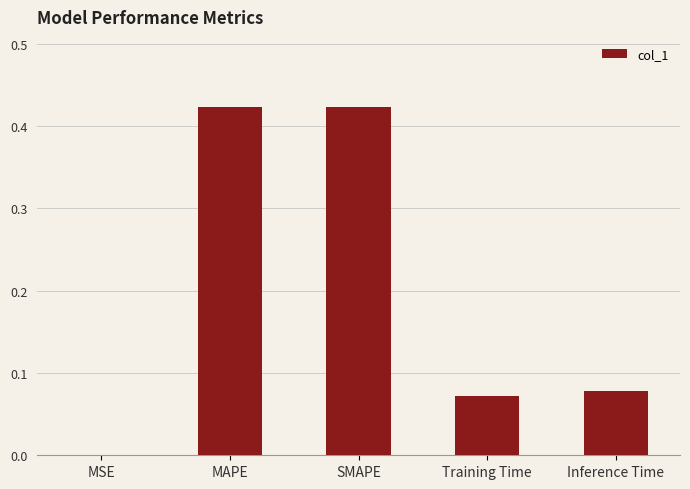

True or false: the data shows 0.0 at MSE.

True